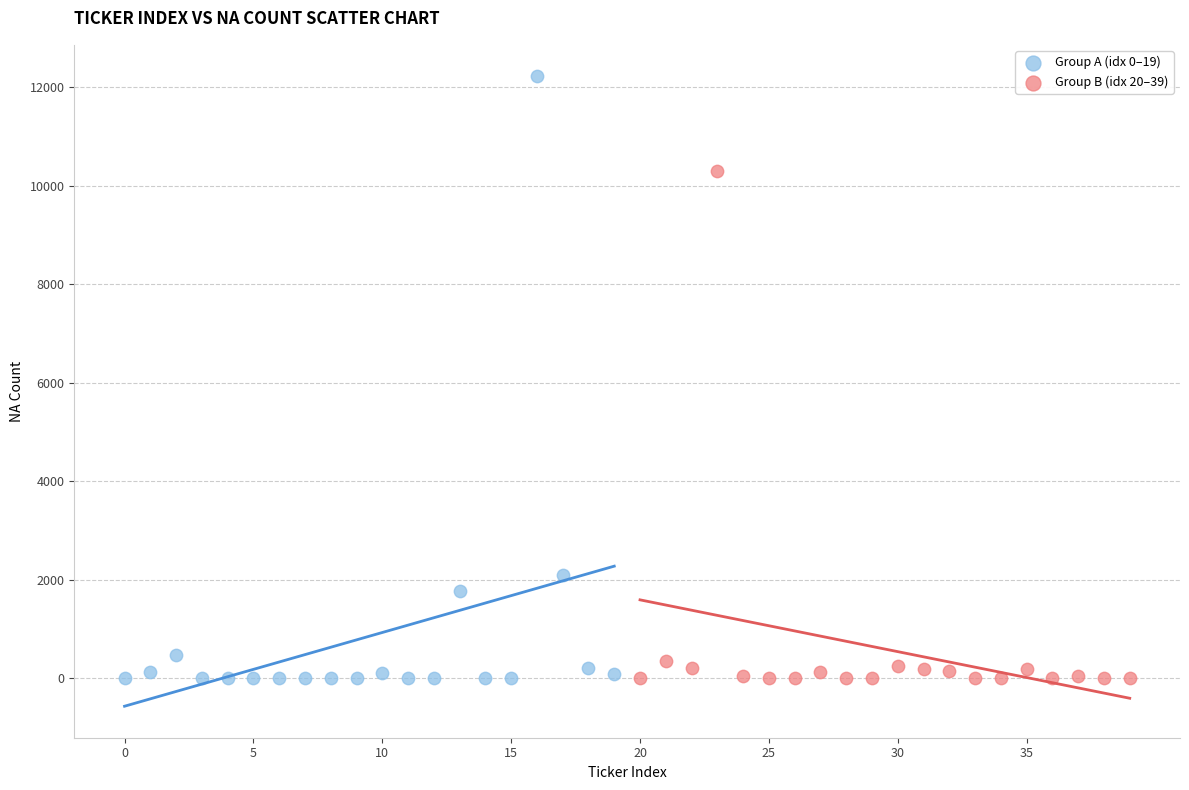

What are all the series names shown in the legend?

Group A (idx 0–19), Group B (idx 20–39)